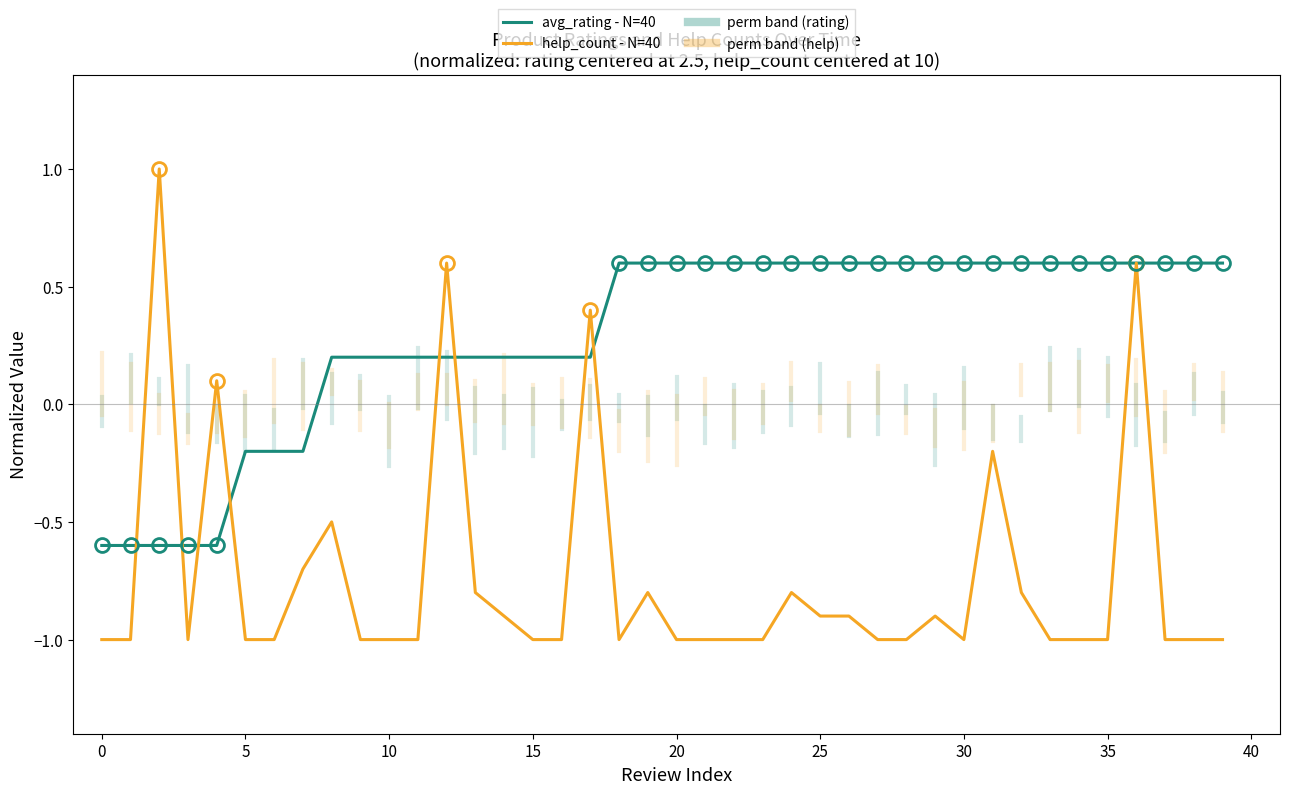

Which series has the widest spread of values?

help_count - N=40